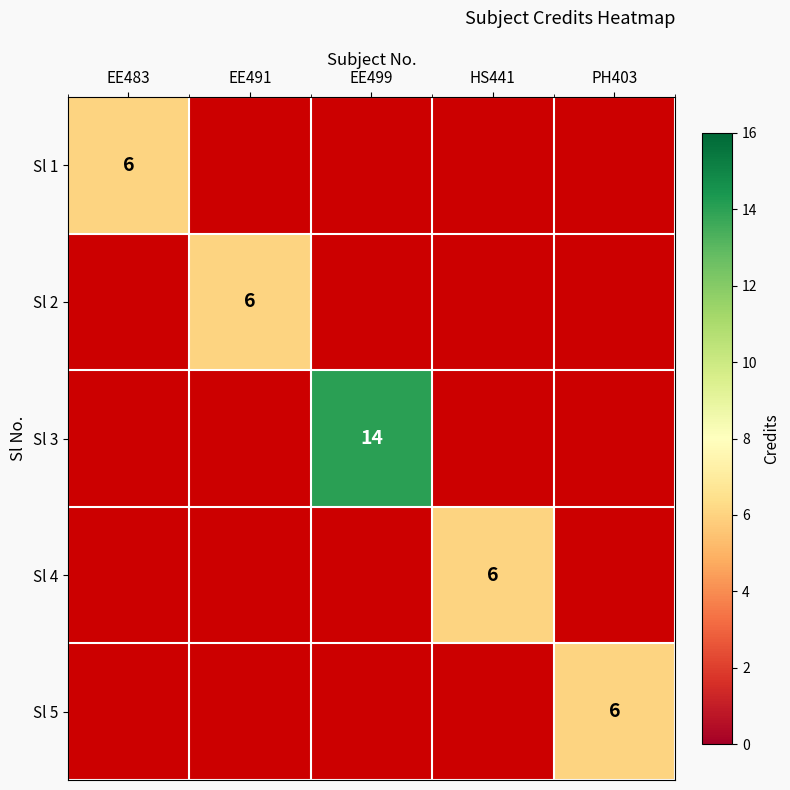

Is the value of Sl 3 at EE499 greater than the value of Sl 2 at EE491?

Yes